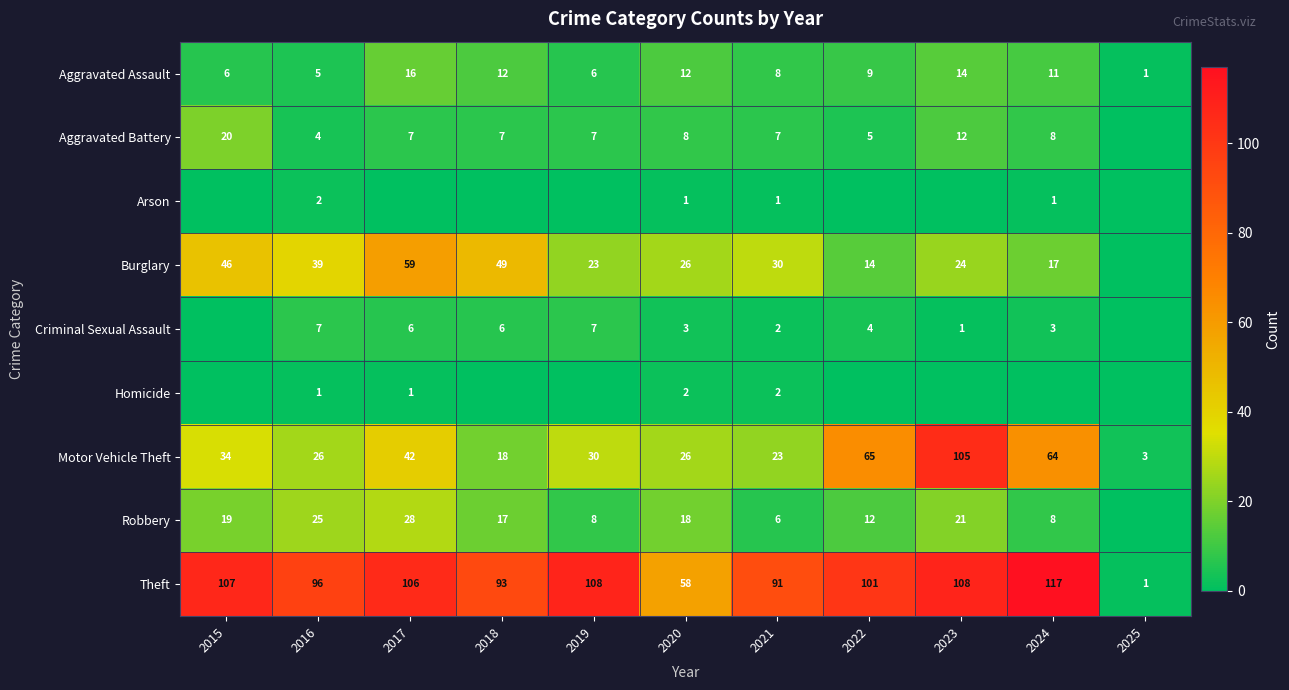

What is the total value across all series at 2018?

202